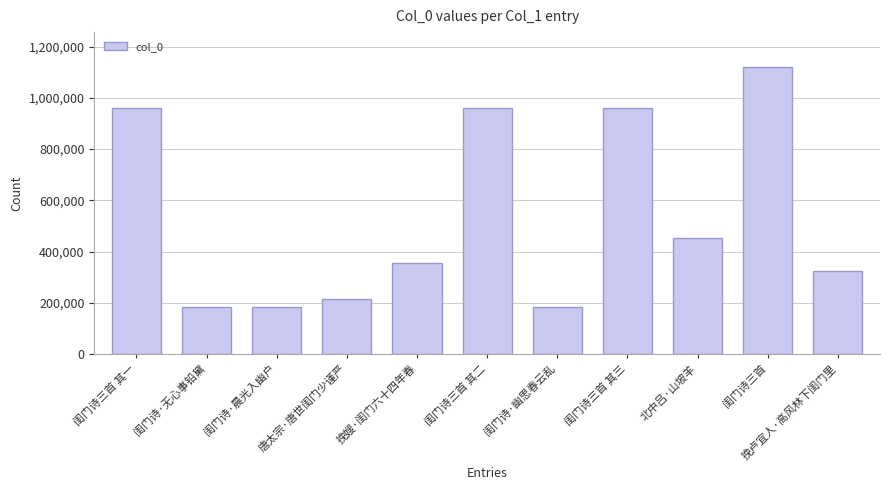

What is the sum of the values at 闺门诗·无心事铅黛 and 闺门诗三首 其一?

1140490